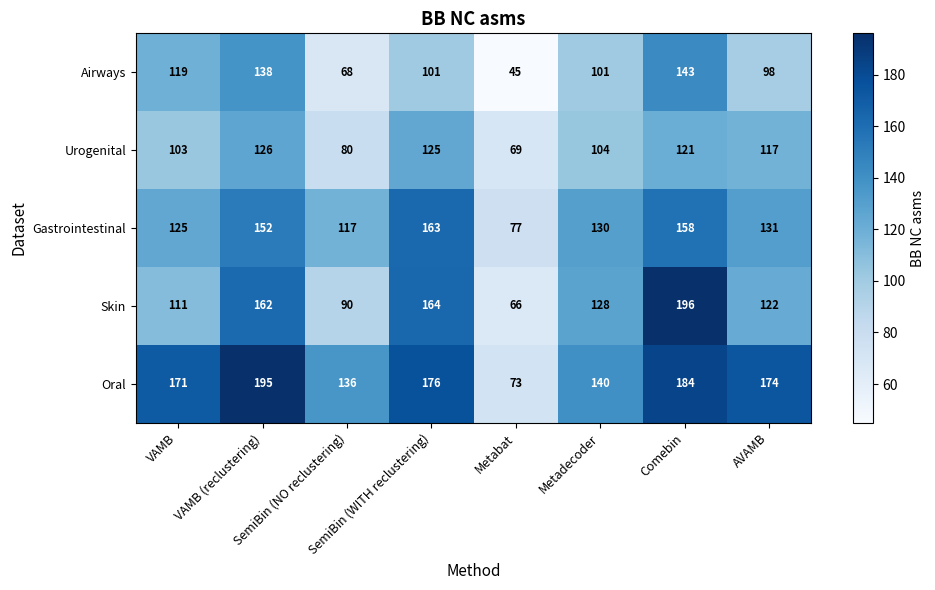

Which series has the largest range (max minus min)?

Skin